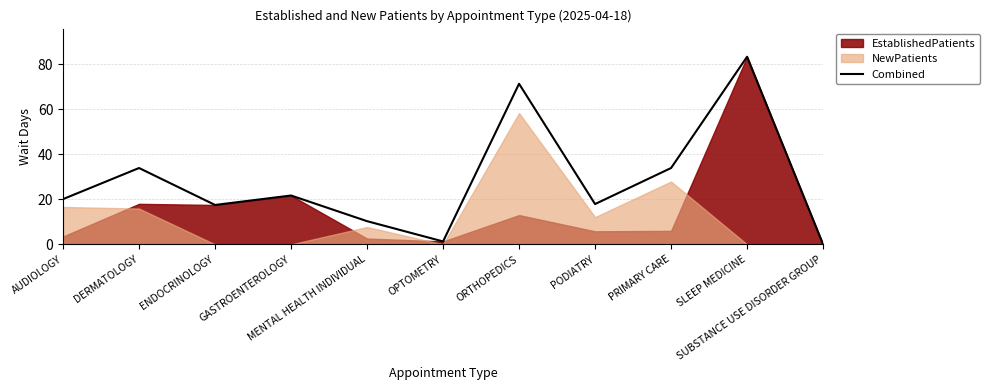

How many lines are shown in the chart?

1